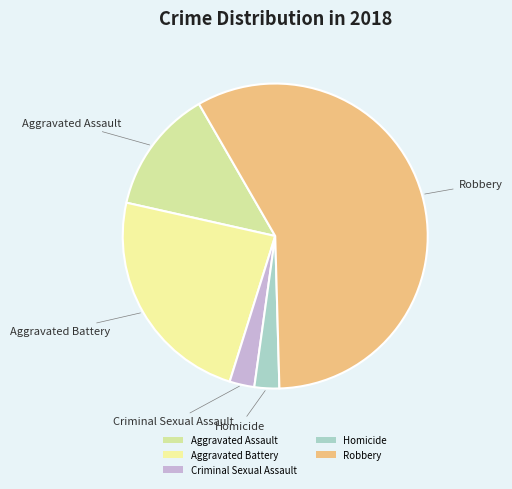

Which slice is the largest?

Robbery